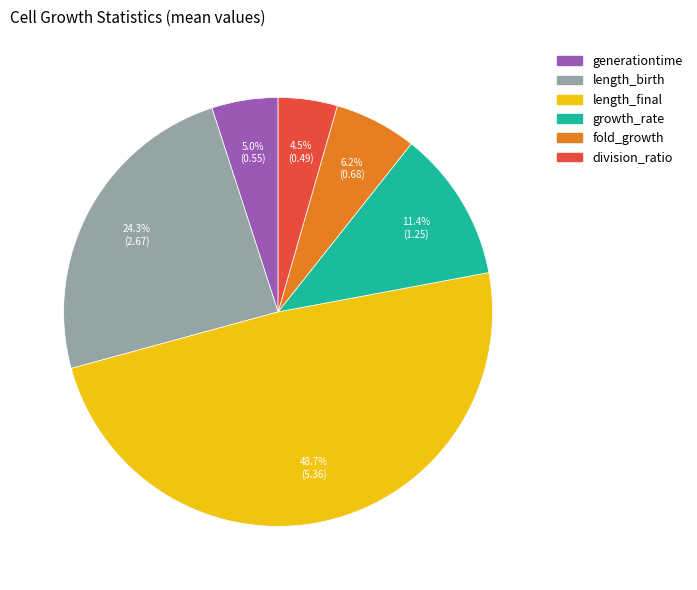

Between length_final and fold_growth, which is larger?

length_final